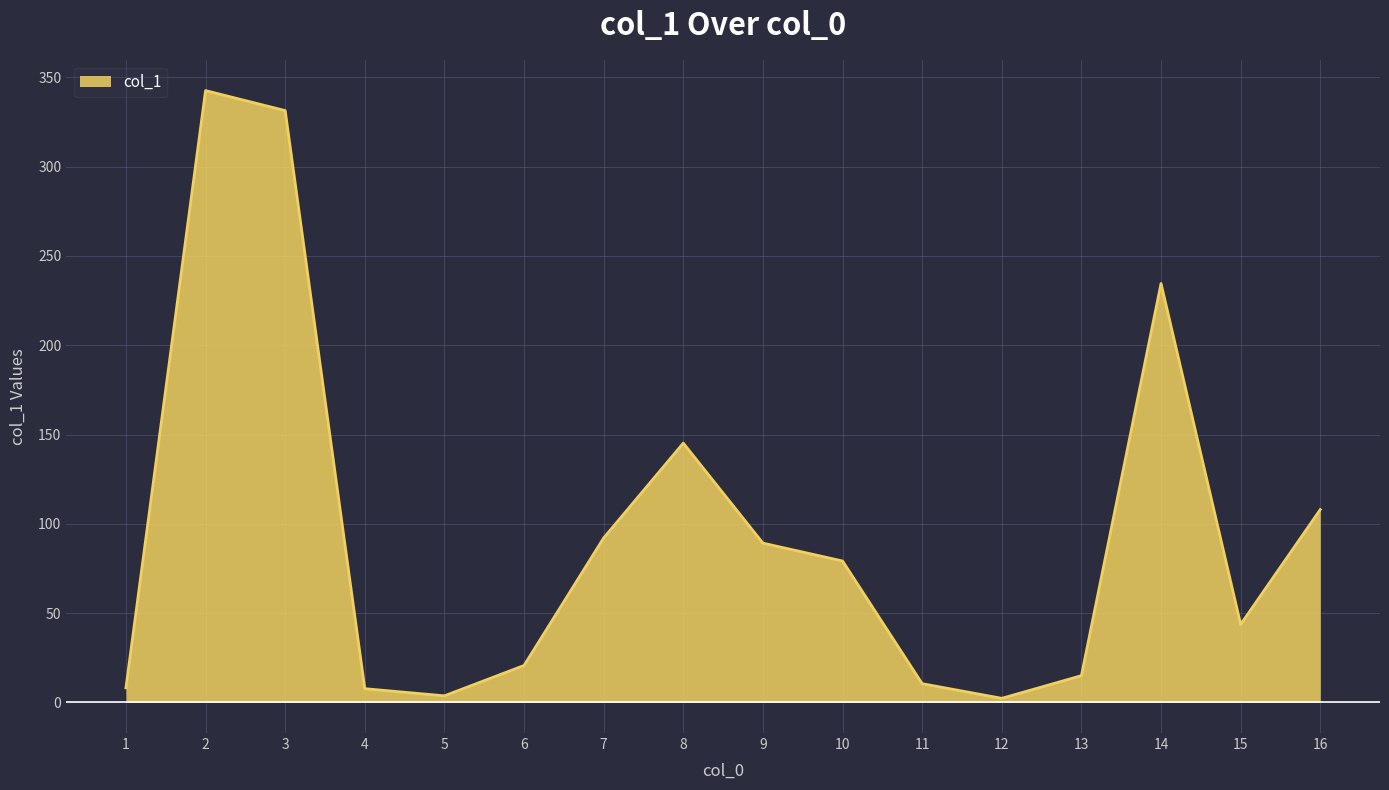

What is the average value?

95.9